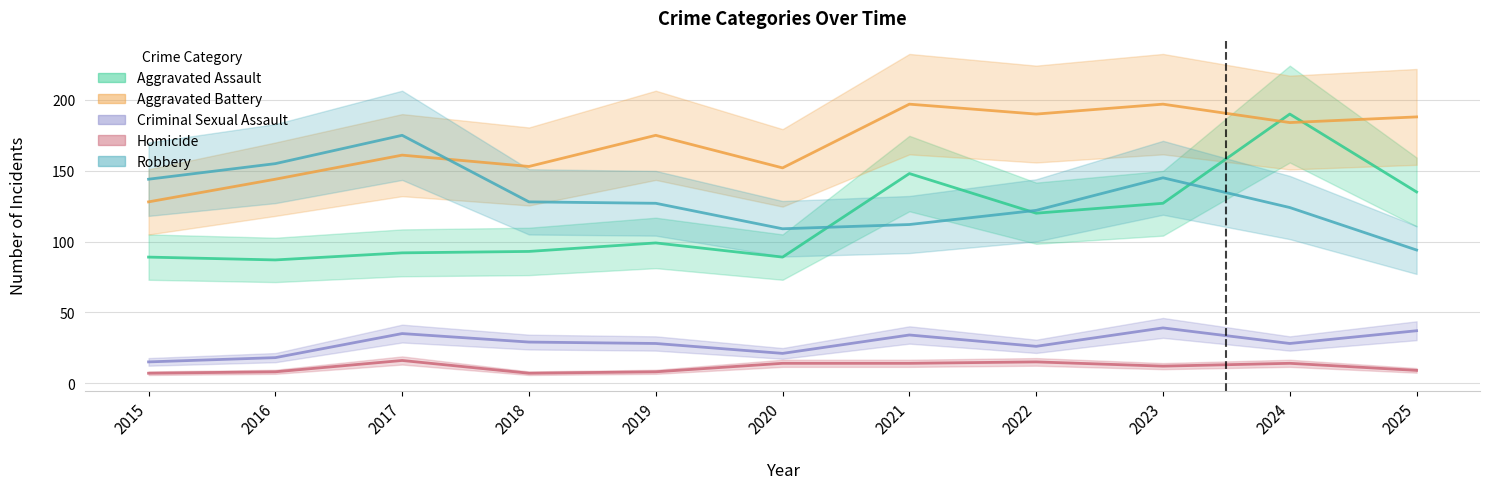

Count the number of categories in the chart.

11